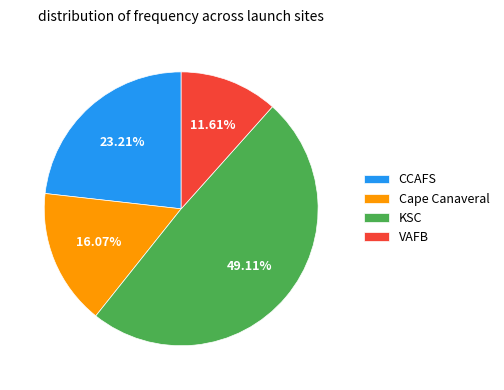

Which category has the smallest portion of the pie?

VAFB